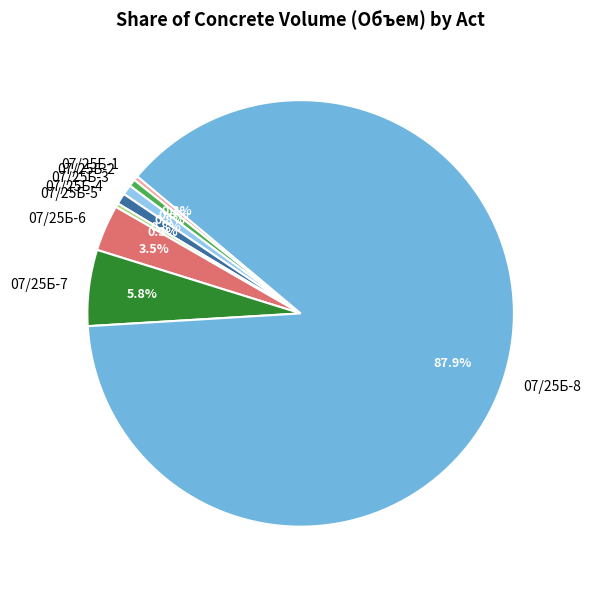

What percentage do 07/25Б-7 and 07/25Б-5 together represent?

6.1%